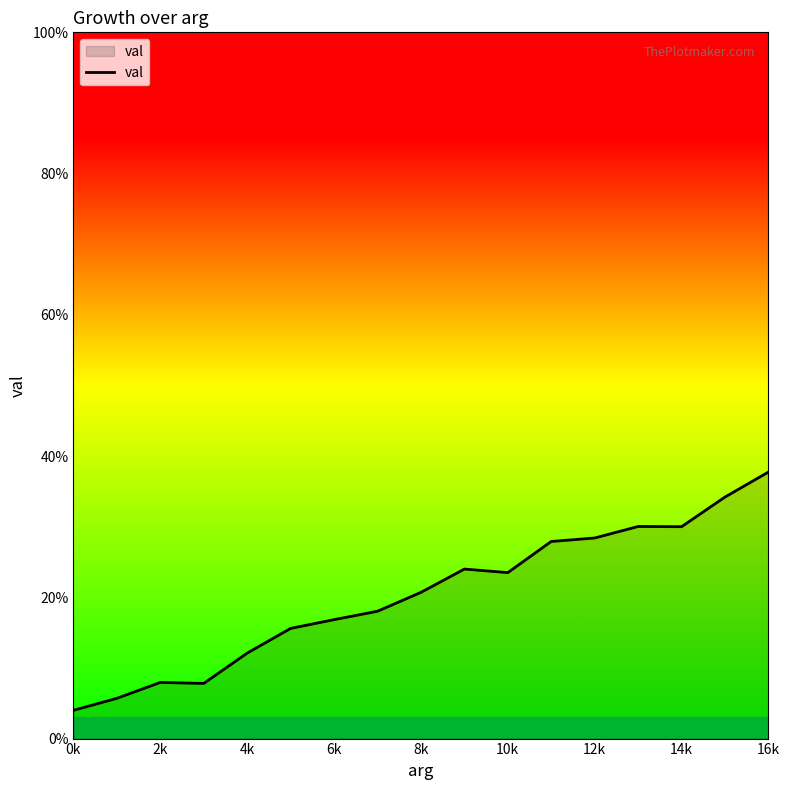

What is the minimum value shown in the chart?

4.0